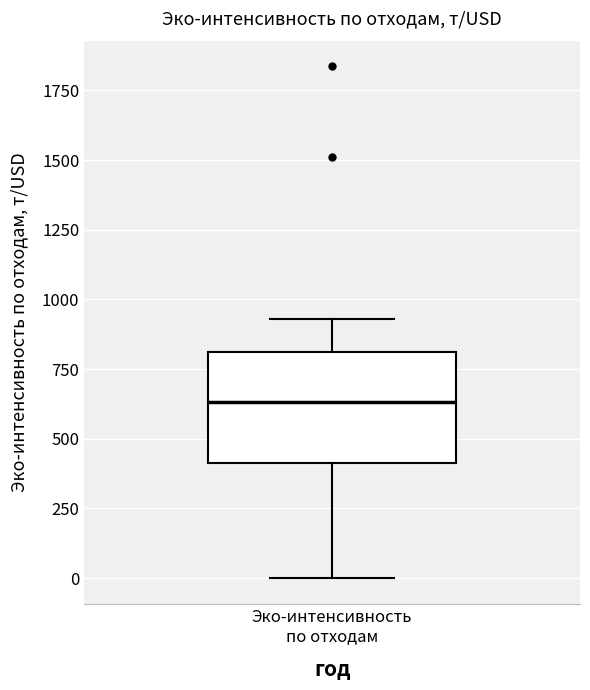

Where is the lower edge of the box for Эко-интенсивность по отходам on the y-axis? The values are not printed on the chart, so give them approximately, as read against the axis.

400